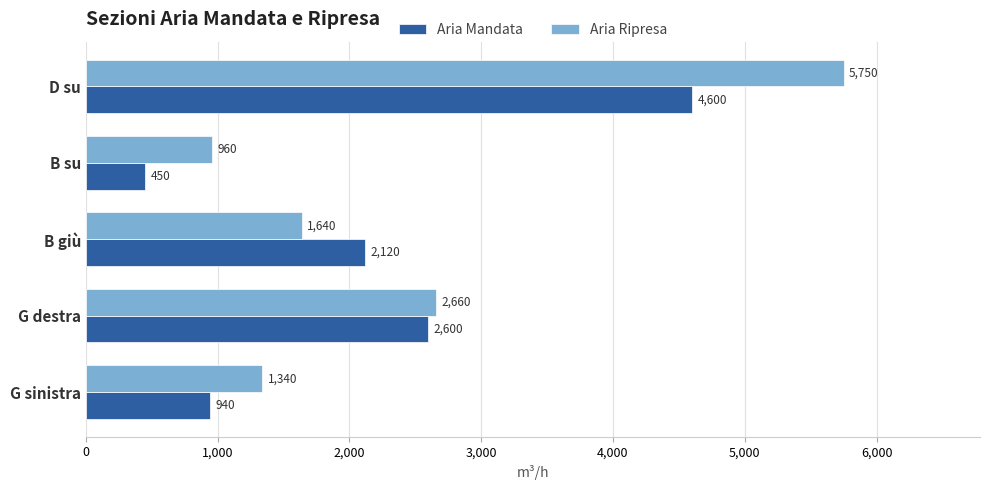

Count the number of data series in this chart.

2